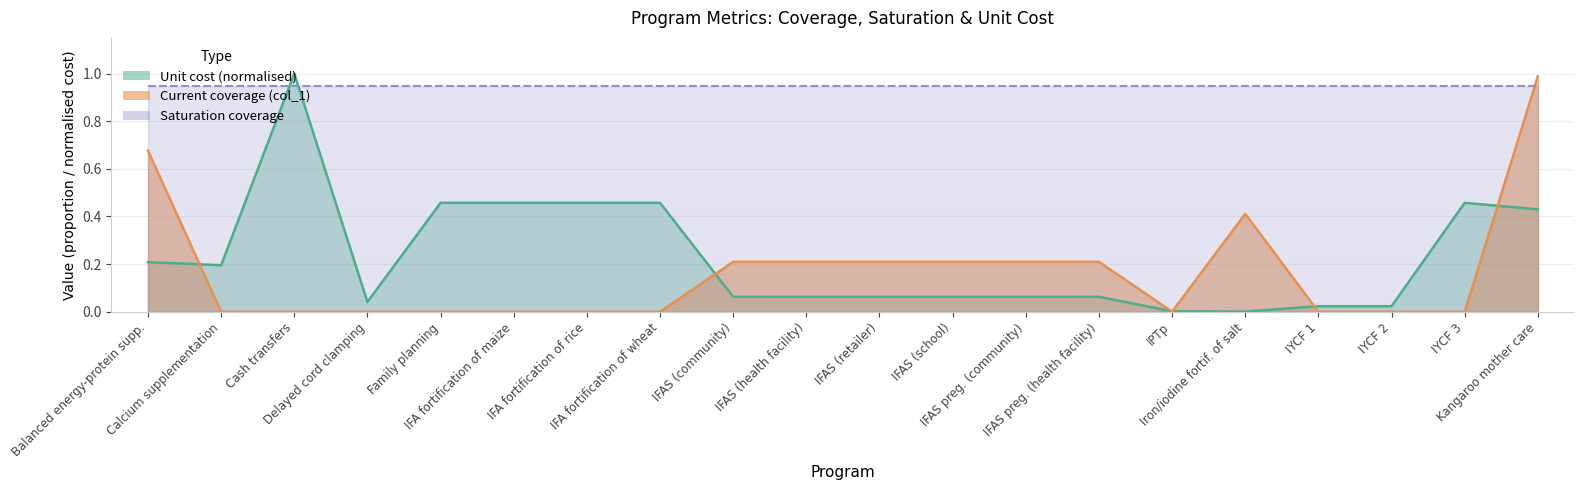

What is the maximum value shown in the chart?

1.0